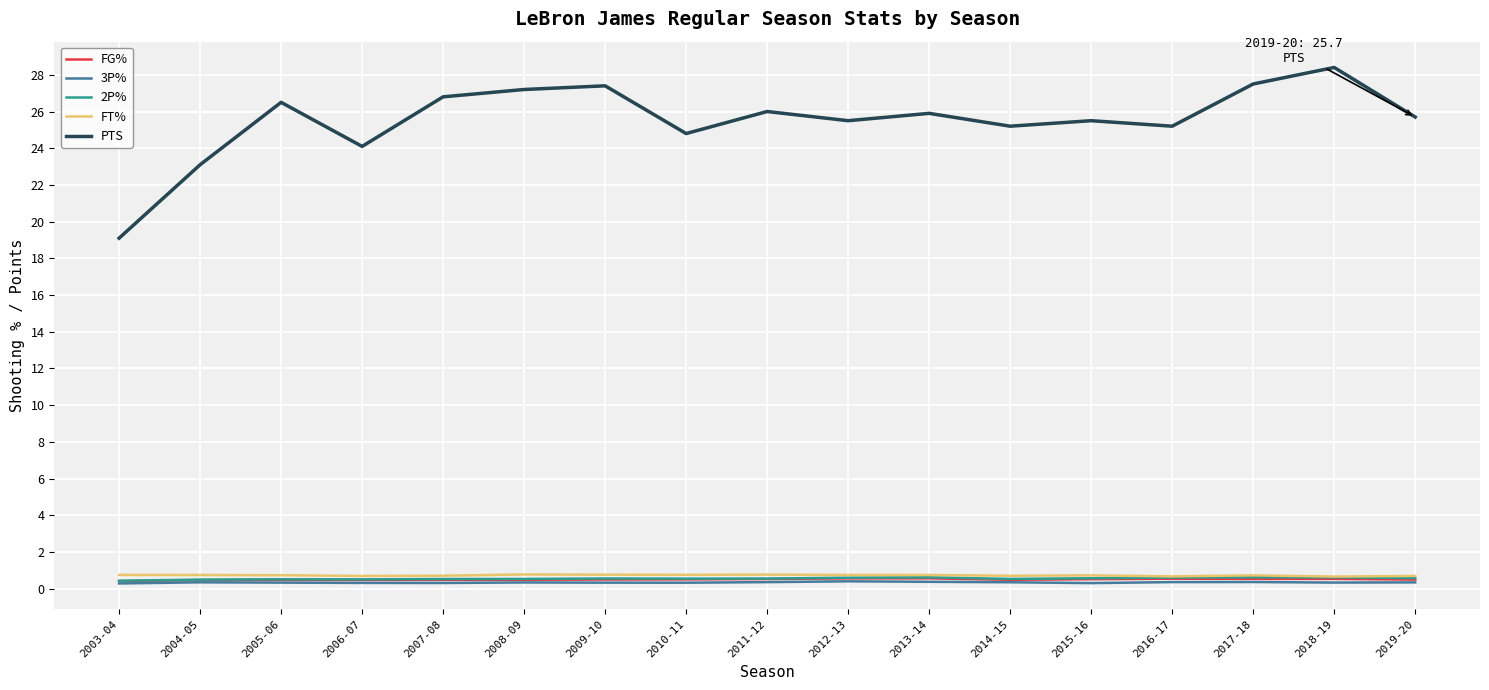

Which series has the widest spread of values?

PTS